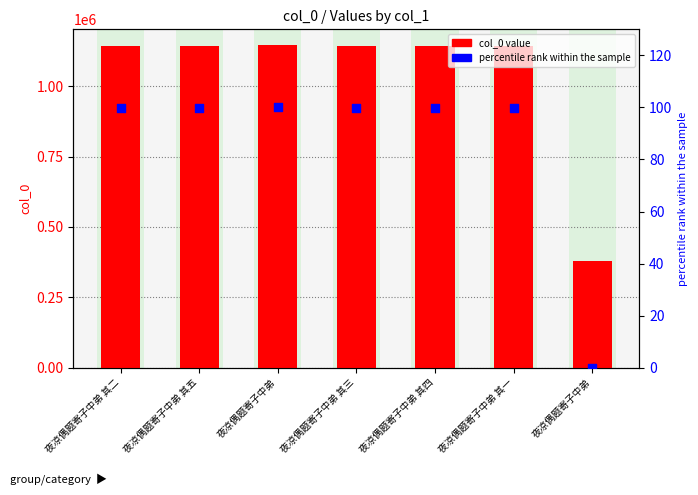

Is the value of col_0 at 夜凉偶题寄子中弟 其一 greater than the value of percentile rank at 夜凉偶题寄子中弟 其五?

Yes